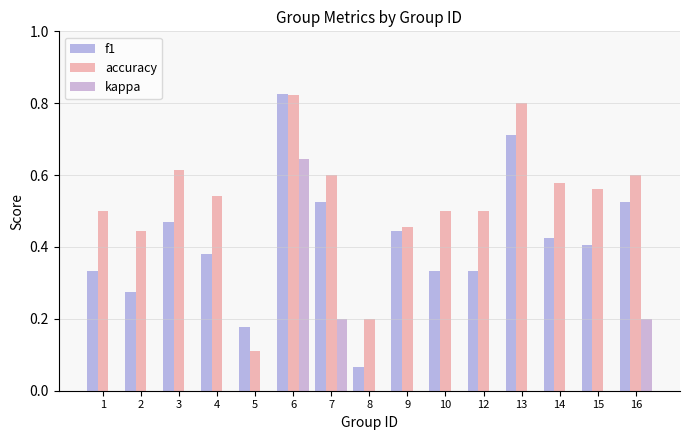

Does the chart contain stacked bars?

No